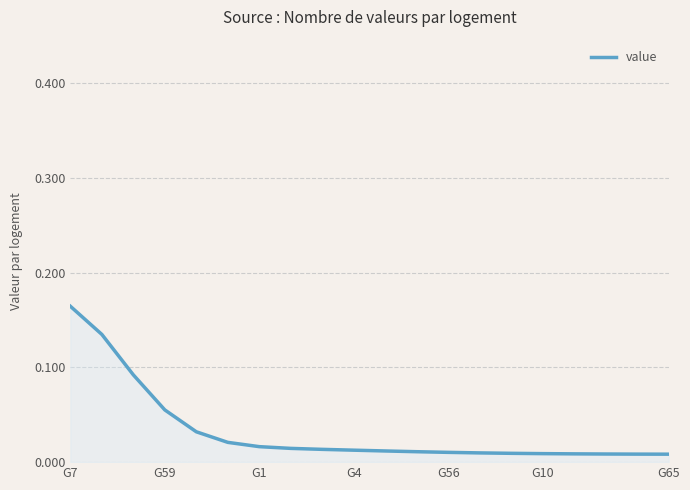

Does the chart have visible grid lines?

Yes